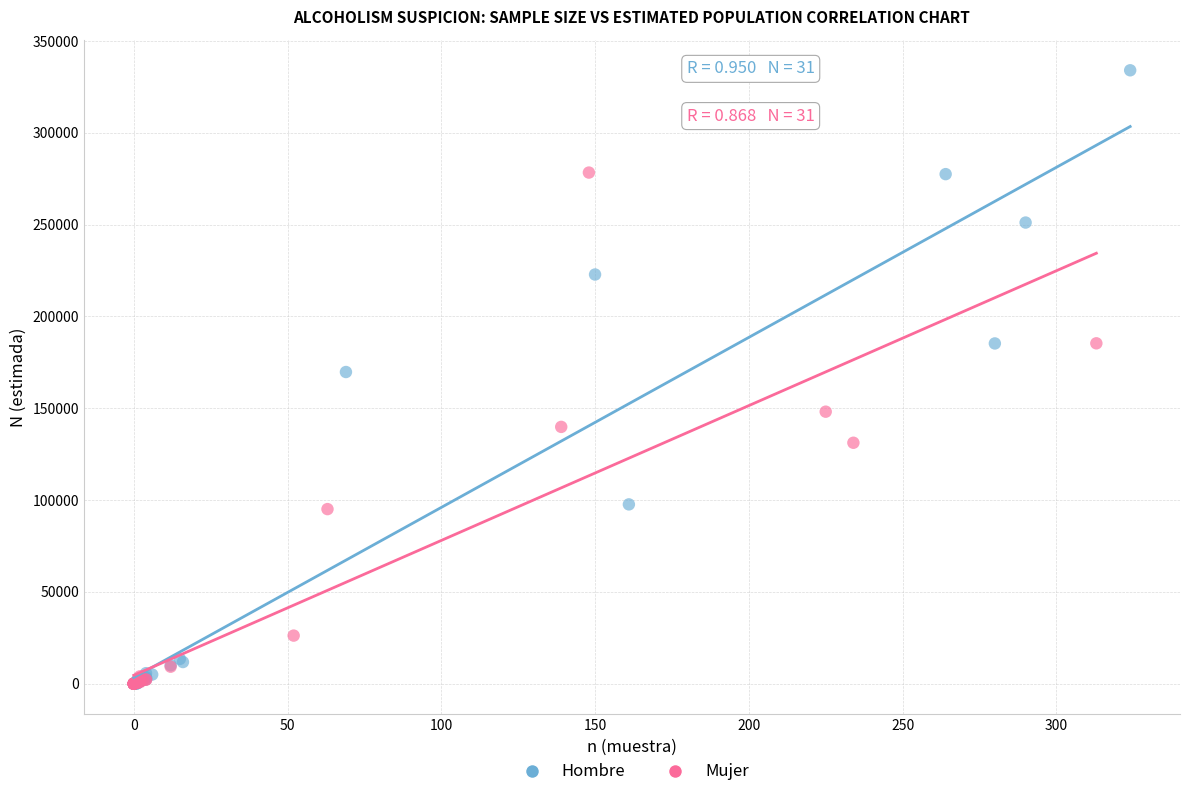

Which series reaches the maximum Y coordinate?

Hombre